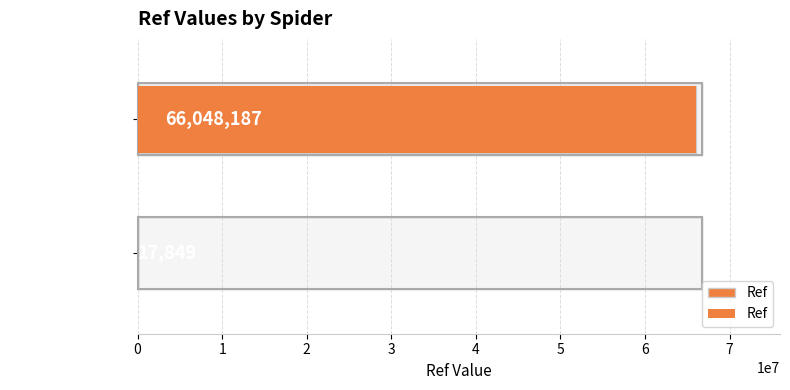

Reading left to right, what are all the values shown in this chart?

17849	66048187